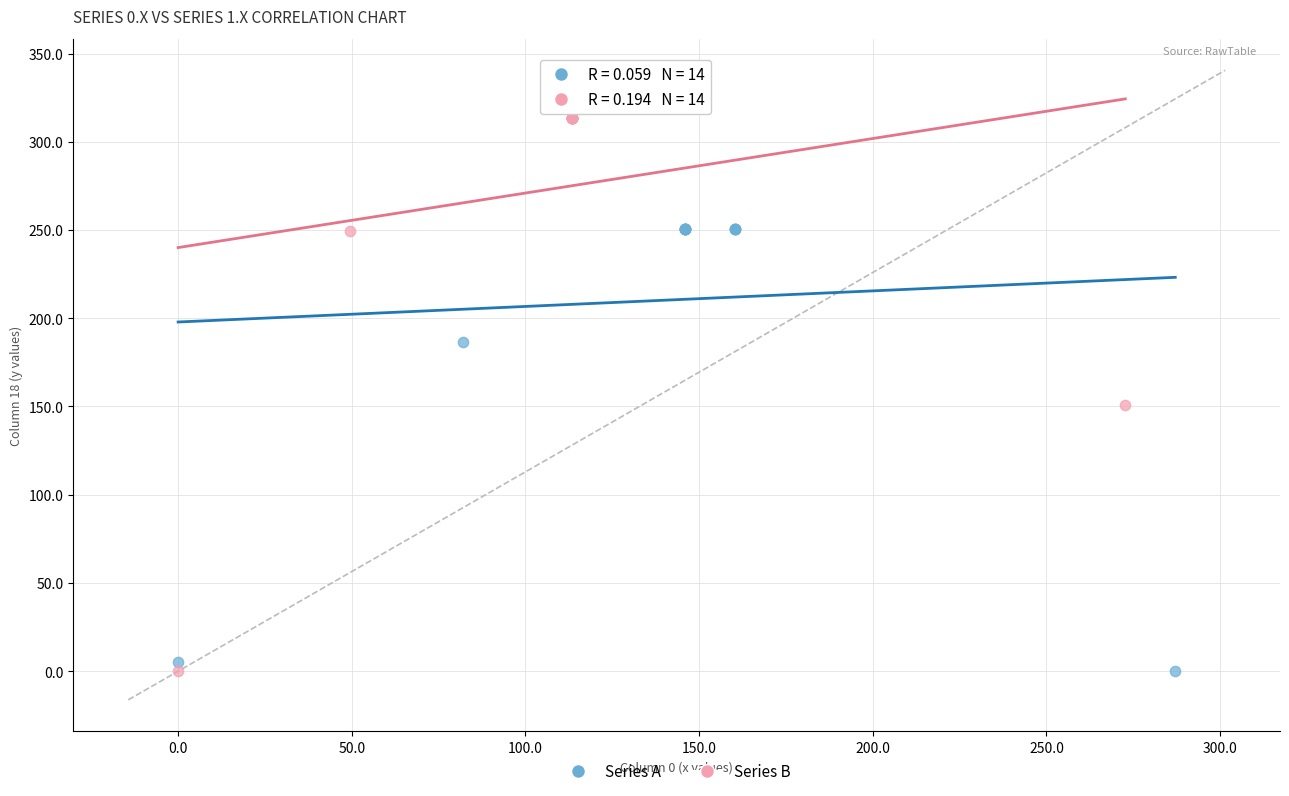

Which series reaches the maximum Y coordinate?

Series B